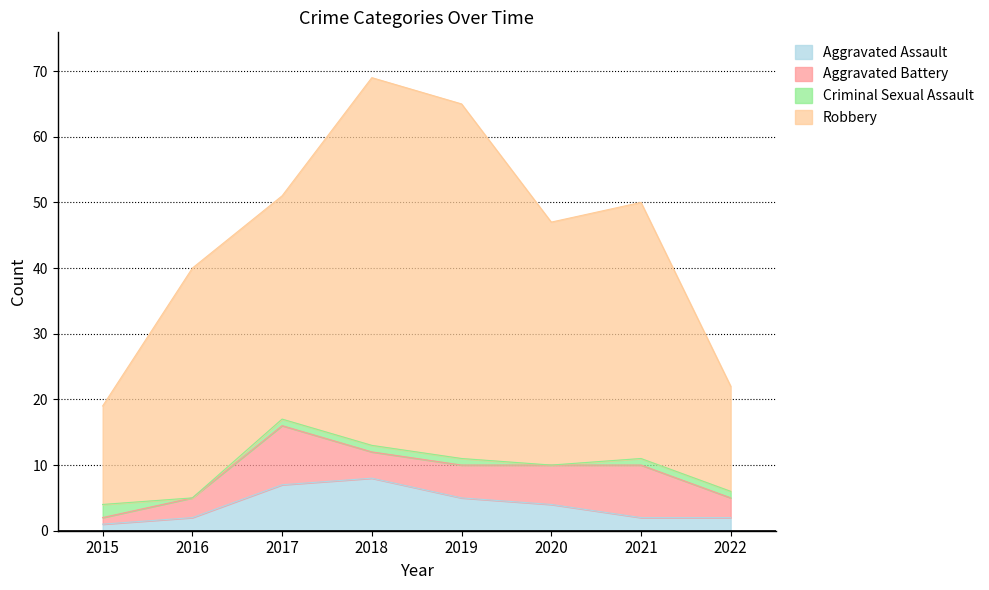

How many interior local valleys does the Robbery series have?

1